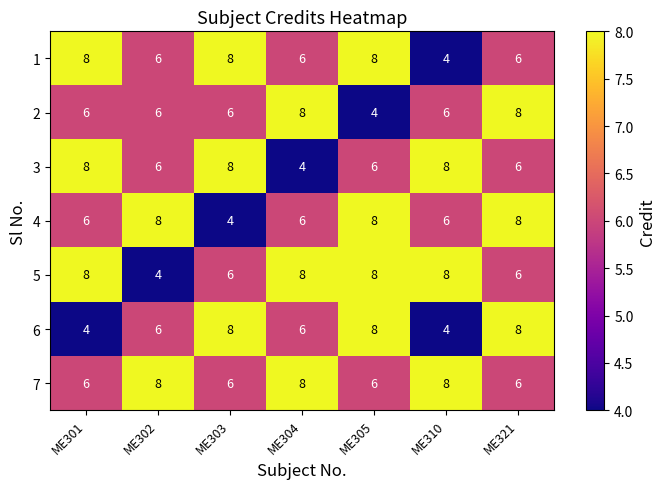

Is it true that 2 equals 4 at ME321?

False